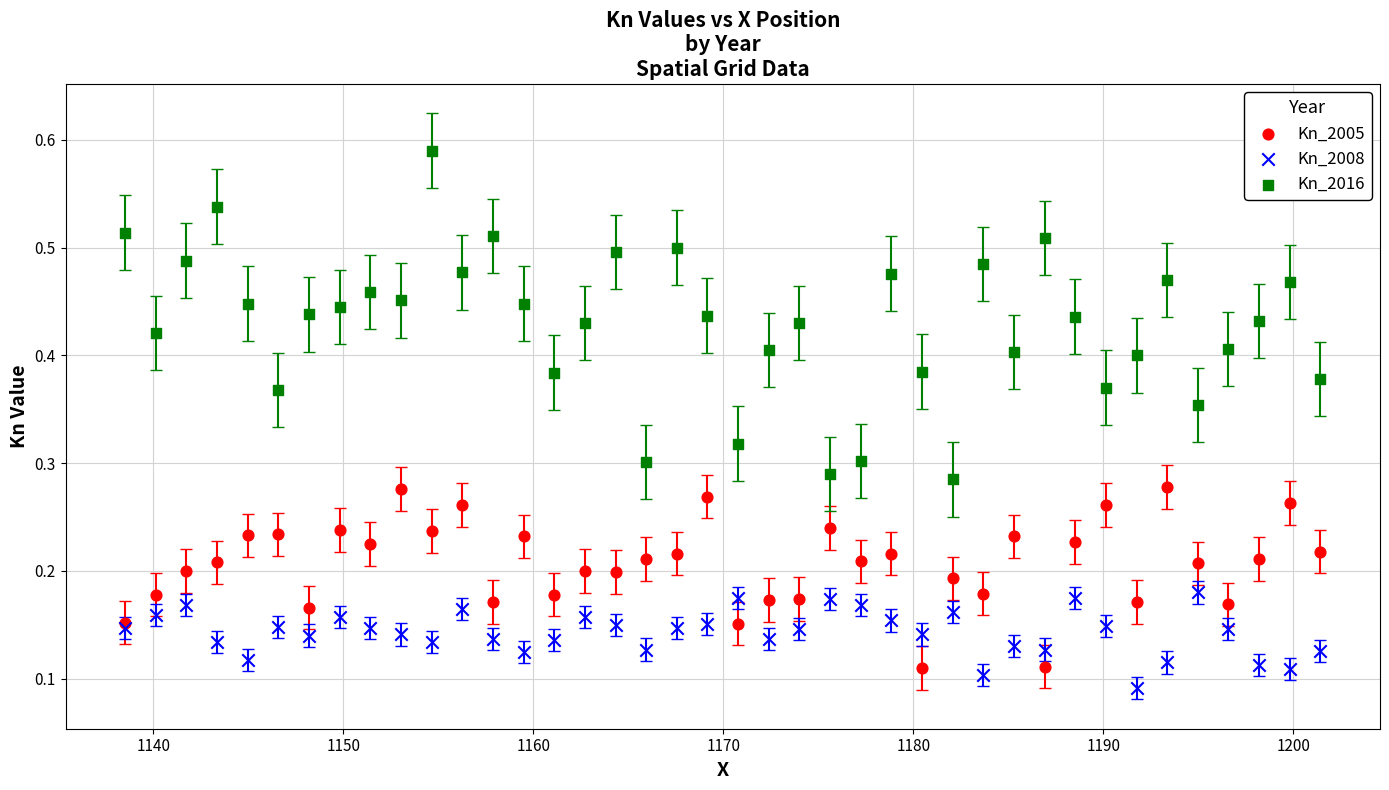

What is the X range (max minus min) for the scatter plot?

62.9